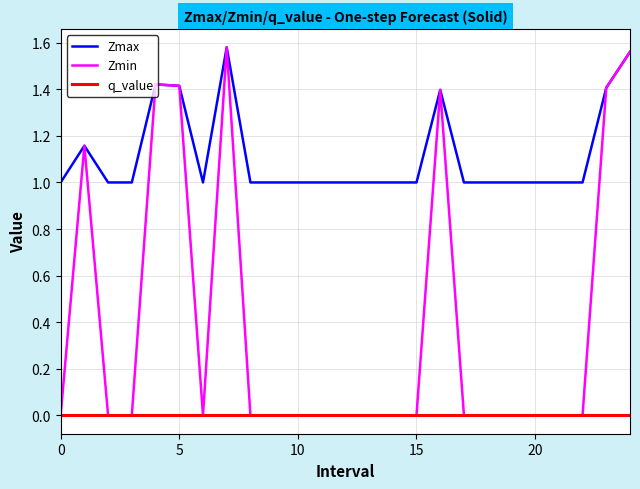

True or false: q_value and Zmax intersect in this chart.

False